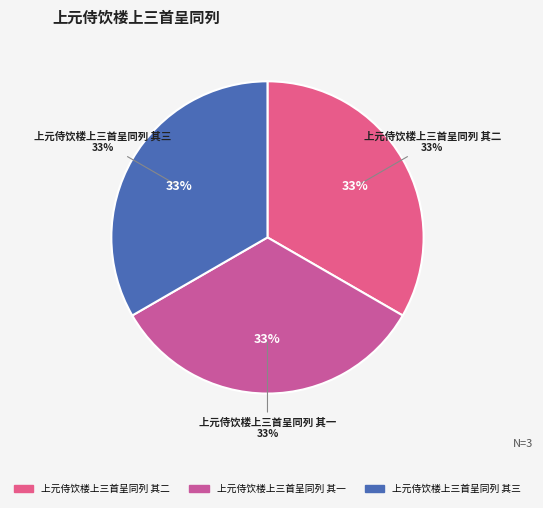

What is the total percentage of 上元侍饮楼上三首呈同列 其三 and 上元侍饮楼上三首呈同列 其二?

66.7%